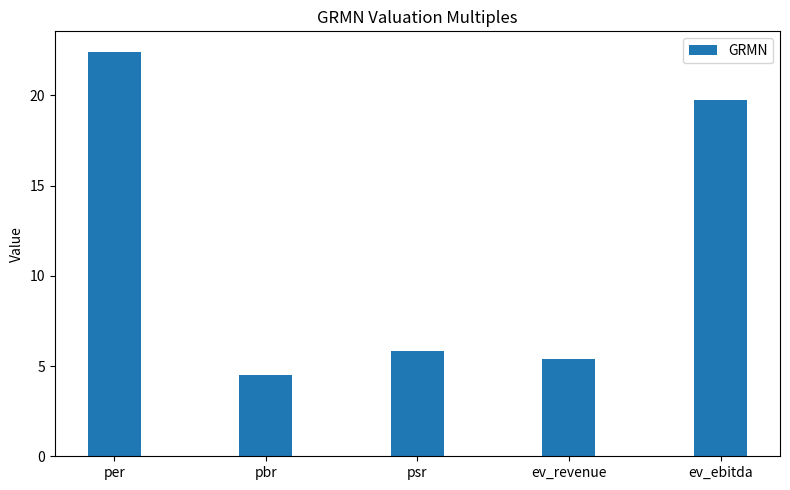

What is the value of the 3rd bar from the left?

5.8